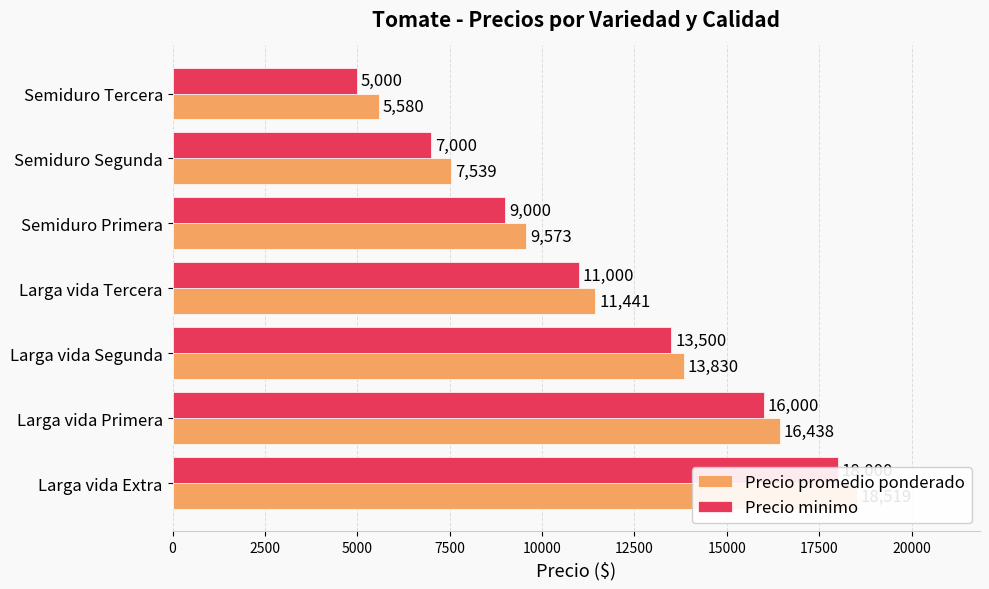

What are all the series names shown in the legend?

Precio promedio ponderado, Precio minimo